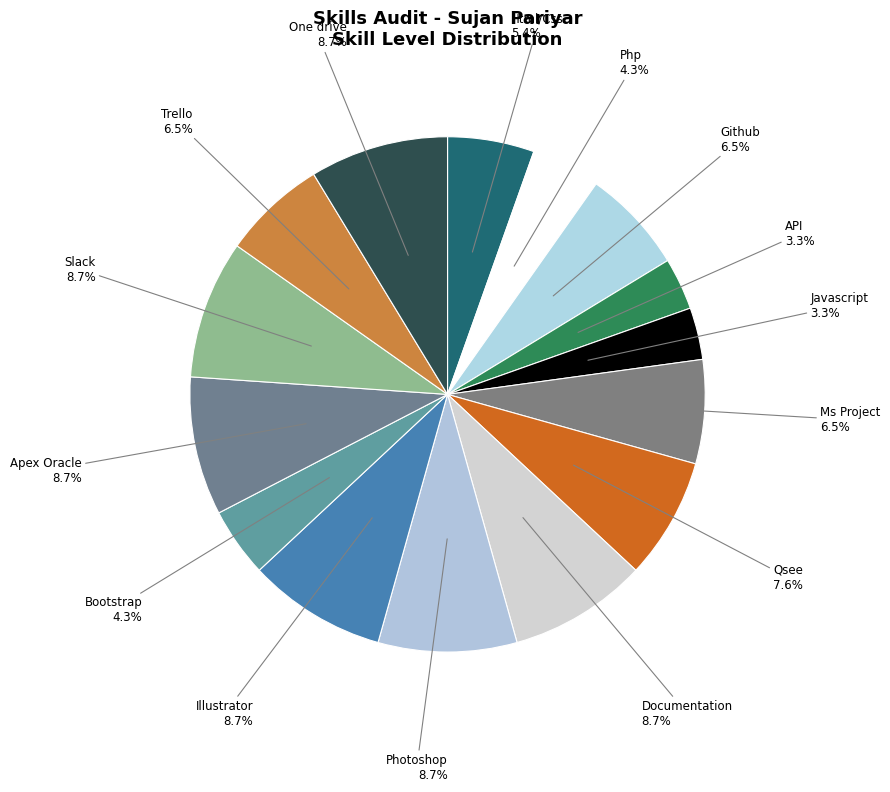

Does Github account for over 50% of the chart?

No